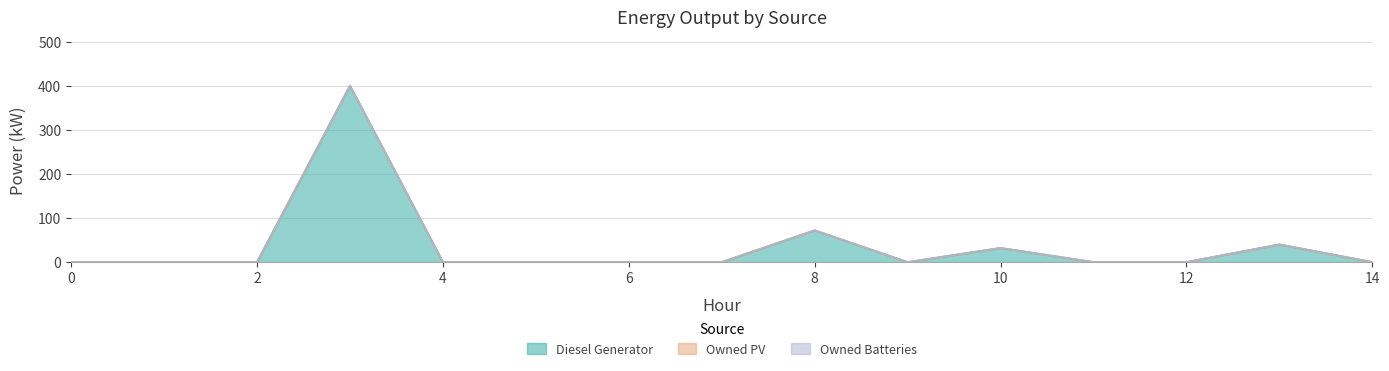

Reading left to right, list all the values displayed in this chart.

Diesel Generator: 0	0	0	400	0	0	0	0	72	0	32	0	0	40	0
Owned PV: 0	0	0	0	0	0	0	0	0	0	0	0	0	0	0
Owned Batteries: 0	0	0	0	0	0	0	0	0	0	0	0	0	0	0